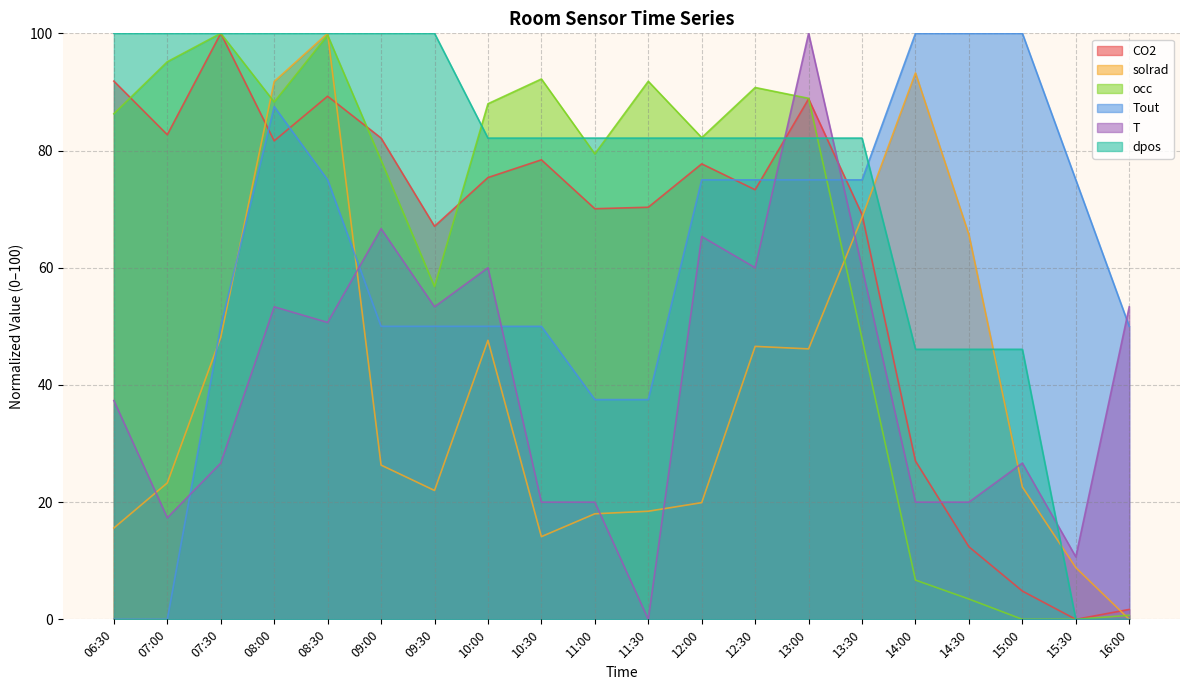

List the labels in order of T value, largest first.

13:00, 09:00, 12:00, 10:00, 12:30, 13:30, 08:00, 09:30, 16:00, 08:30, 06:30, 07:30, 15:00, 10:30, 11:00, 14:00, 14:30, 07:00, 15:30, 11:30